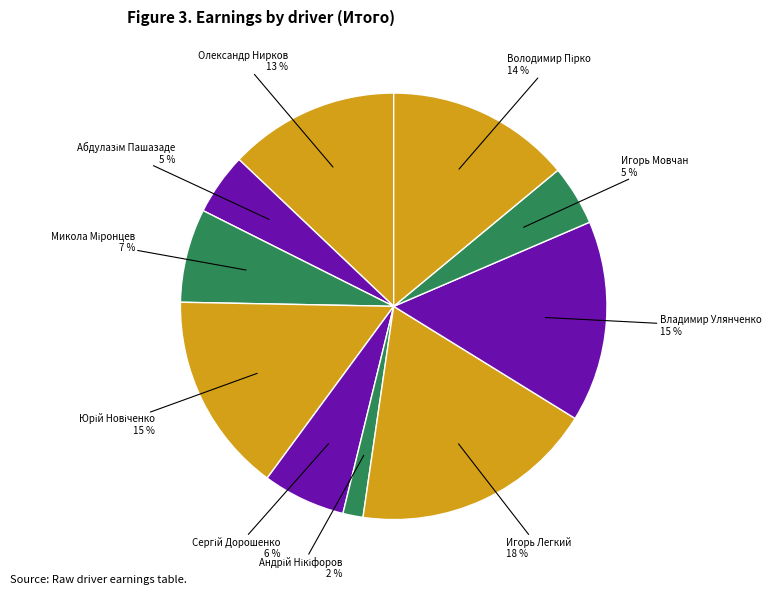

Which category has the biggest portion of the pie?

Игорь Легкий